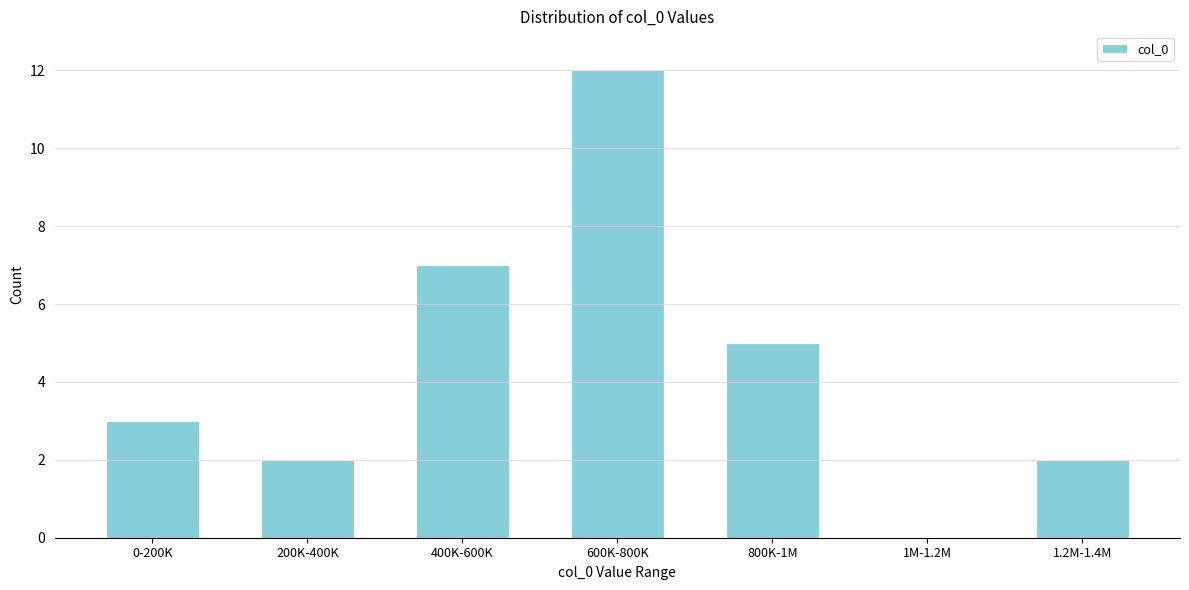

Reading right to left, list all the values displayed in this chart.

1.2M-1.4M=2	1M-1.2M=0	800K-1M=5	600K-800K=12	400K-600K=7	200K-400K=2	0-200K=3